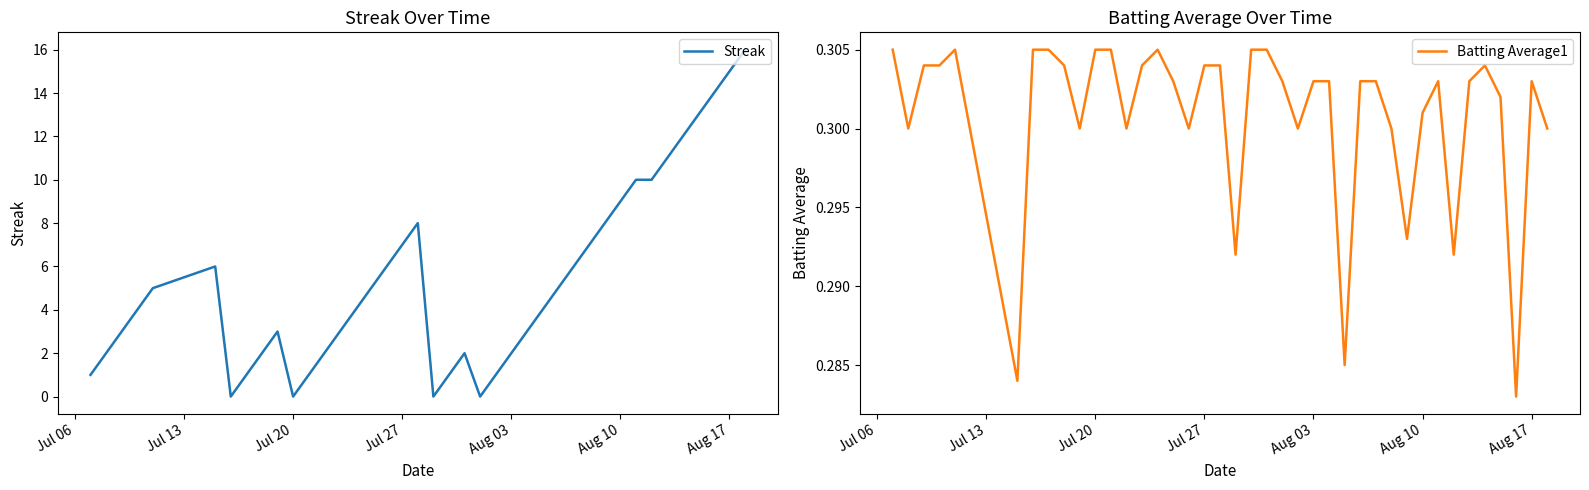

How many lines are shown in the chart?

2